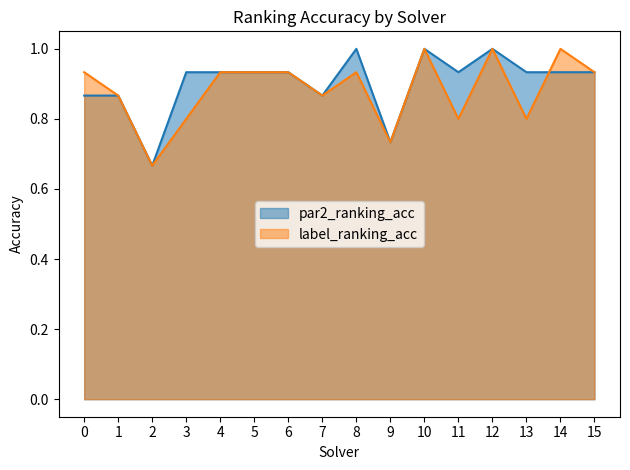

Which series has the widest spread of values?

par2_ranking_acc